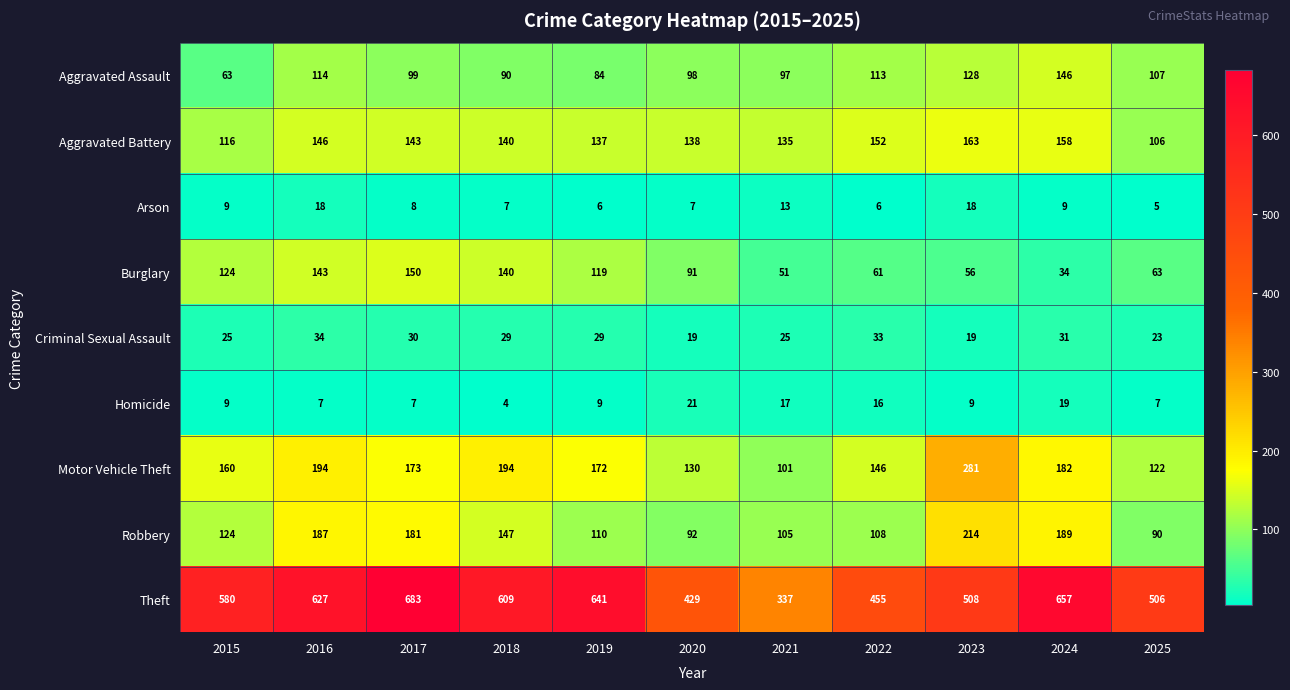

Which series has the widest spread of values?

Theft